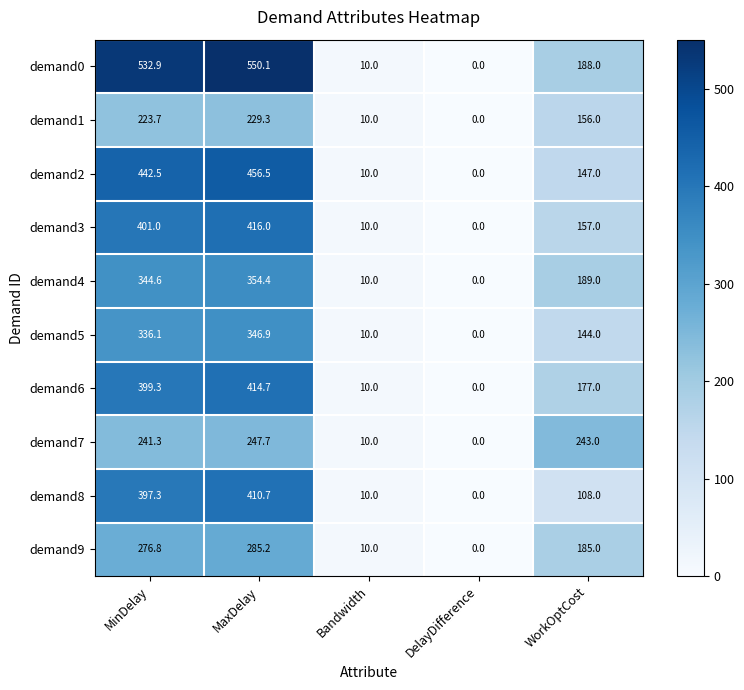

True or false: demand9 has a value of 276.8 at MinDelay.

True